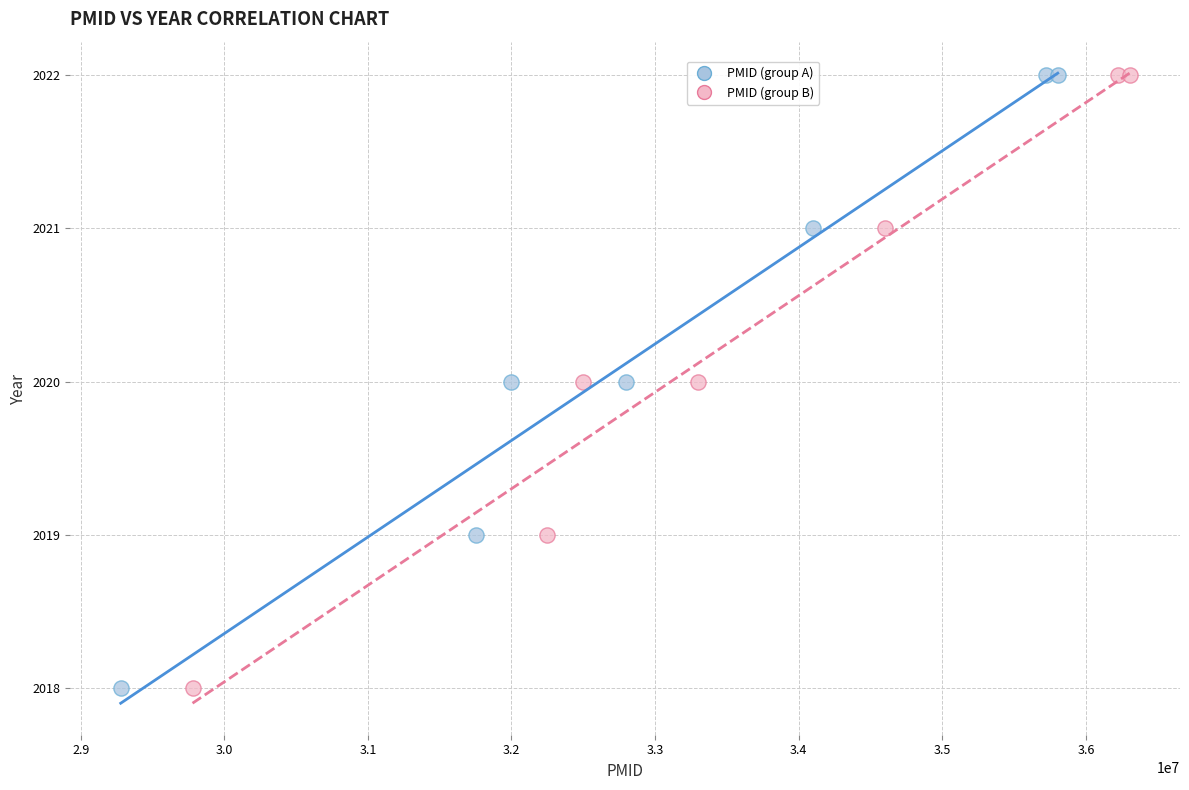

What are all the series names shown in the legend?

PMID (group A), PMID (group B)